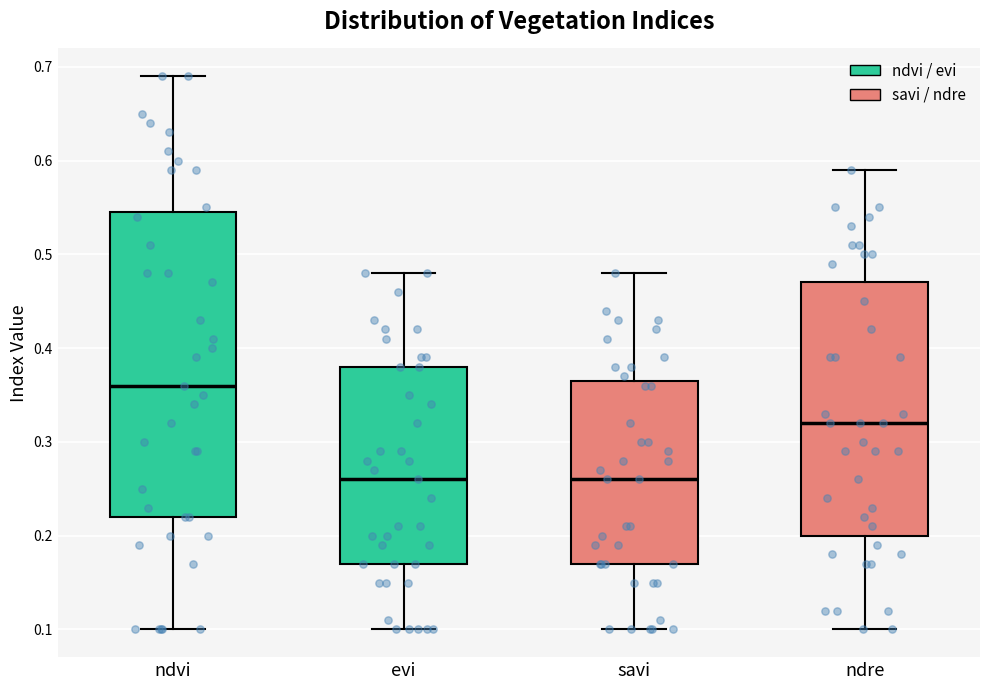

Reading left to right, transcribe this box plot: for each box, give where its median line is, the range the box spans, and where its two whiskers end, as read against the y-axis. The values are not printed on the chart, so give them approximately, as read against the axis.

ndvi: median 0.36, box 0.22 to 0.55, whiskers 0.10 to 0.69
evi: median 0.26, box 0.17 to 0.38, whiskers 0.10 to 0.48
savi: median 0.26, box 0.17 to 0.37, whiskers 0.10 to 0.48
ndre: median 0.32, box 0.20 to 0.47, whiskers 0.10 to 0.59